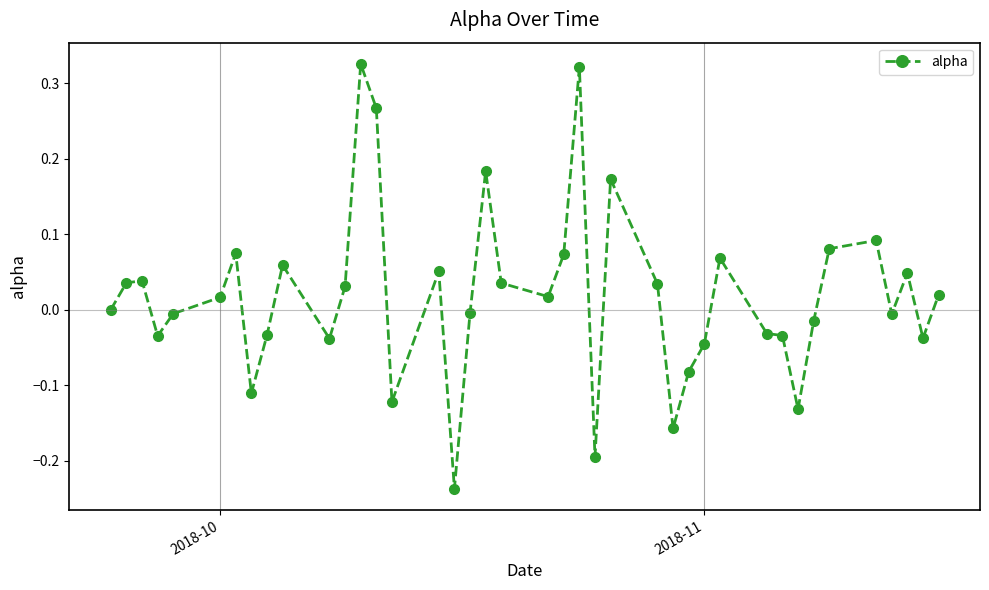

How many lines are shown in the chart?

1